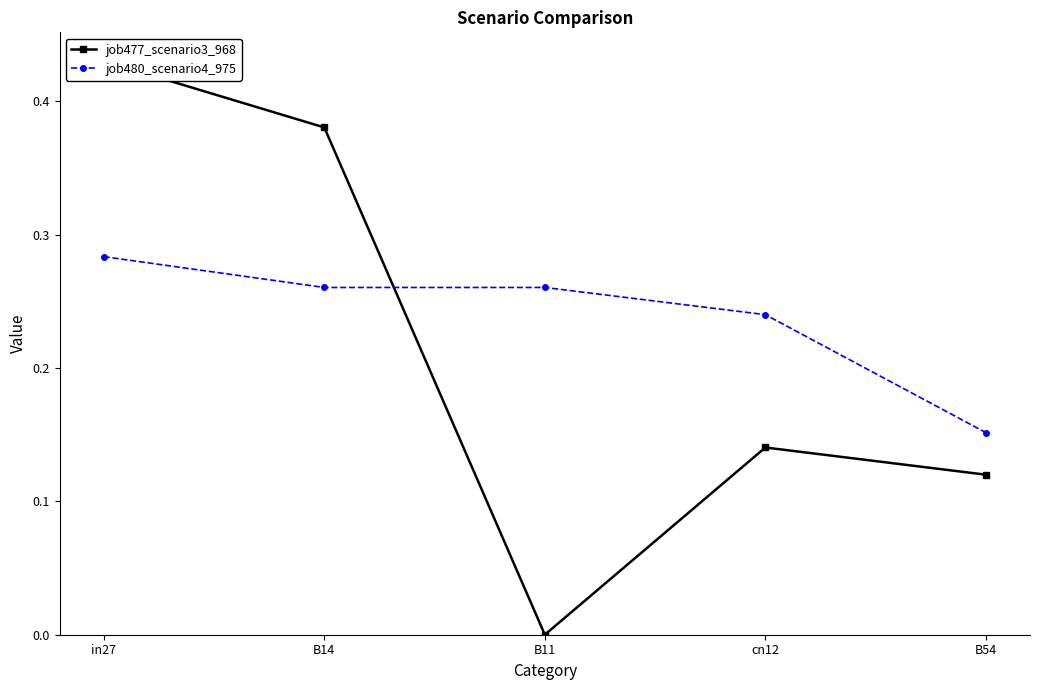

Rank the series by their maximum value, from highest to lowest.

job477_scenario3_968, job480_scenario4_975